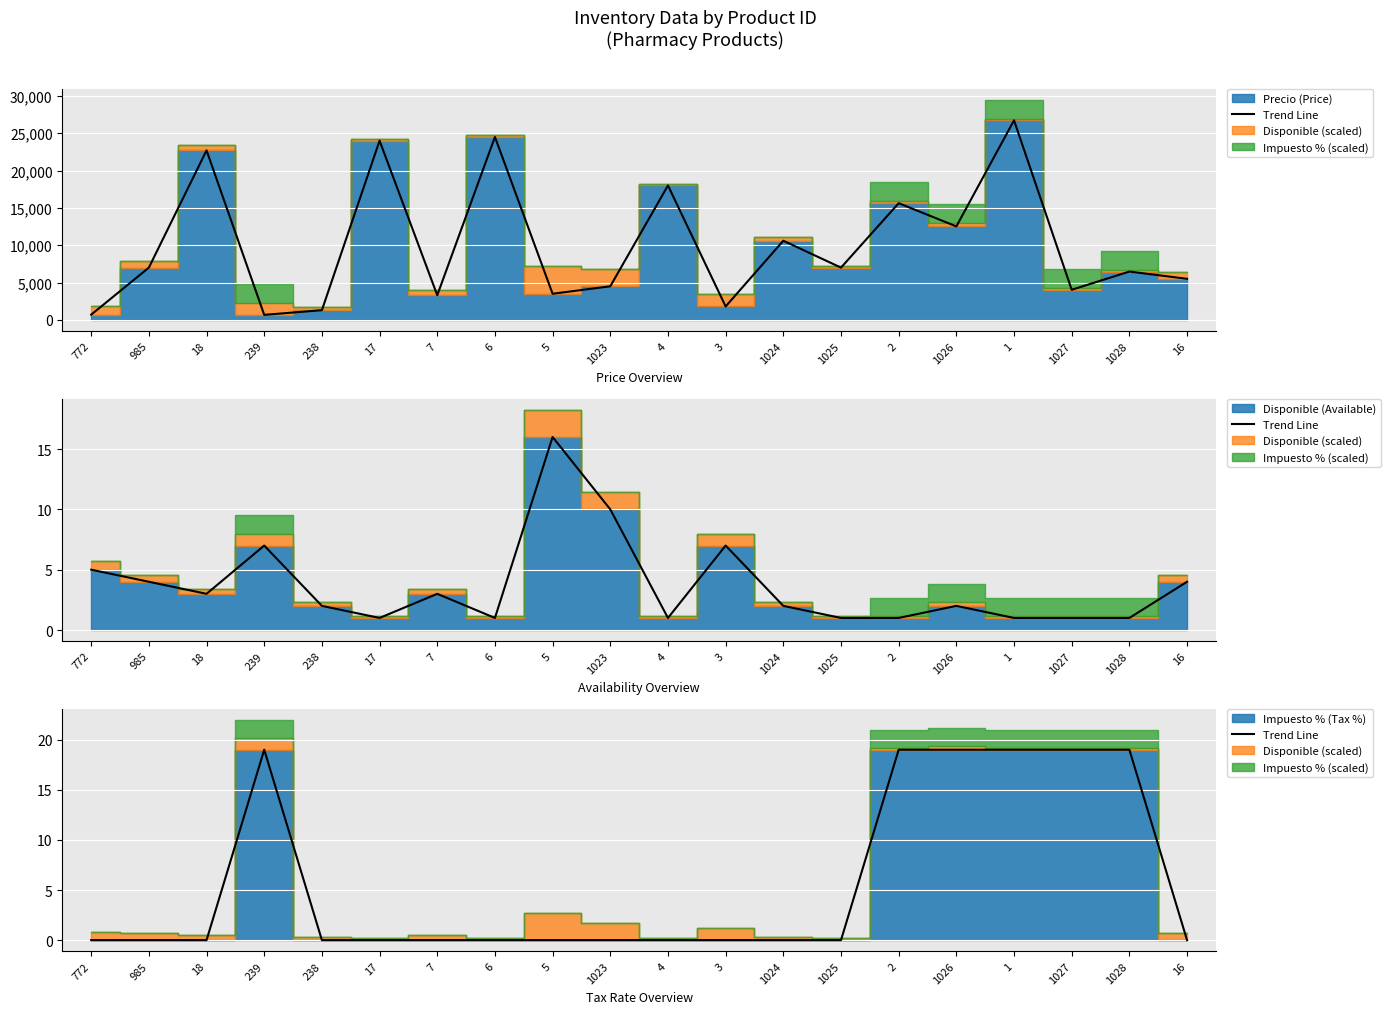

How many data points does each series have?

20